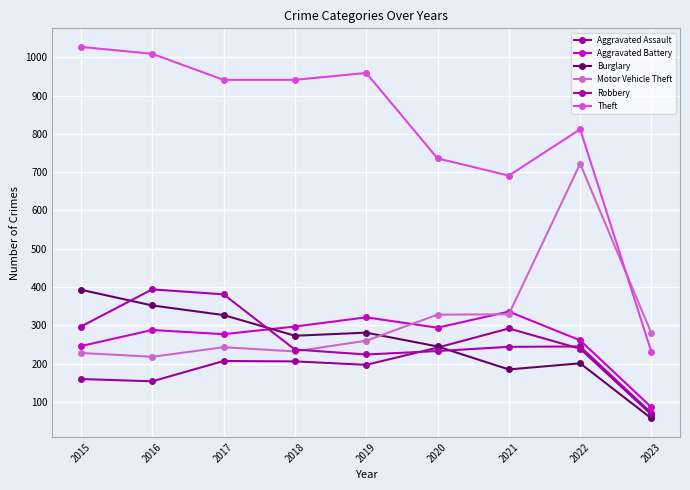

How many interior local valleys does the Aggravated Assault series have?

2